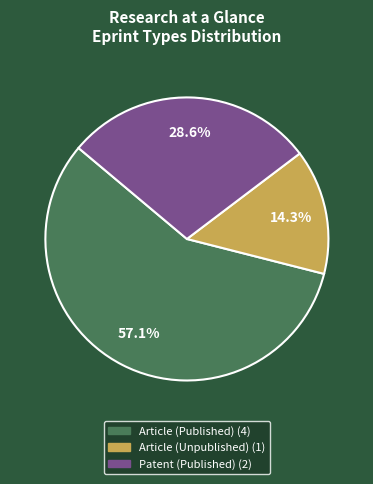

To the nearest percent, what is the average slice percentage?

33%